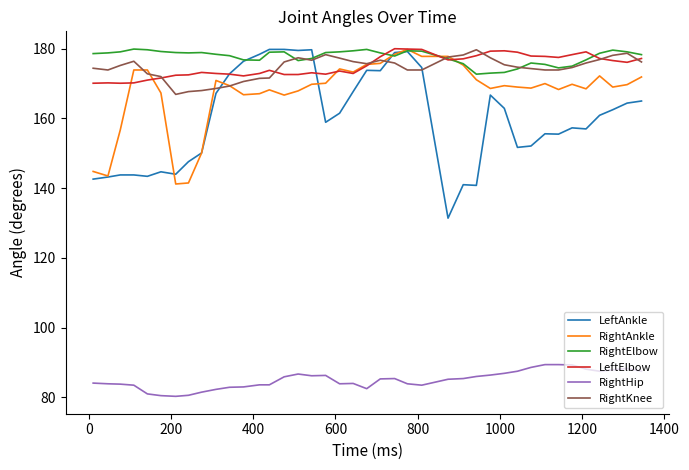

What is the difference between the maximum and second lowest values in the RightHip series?

8.9